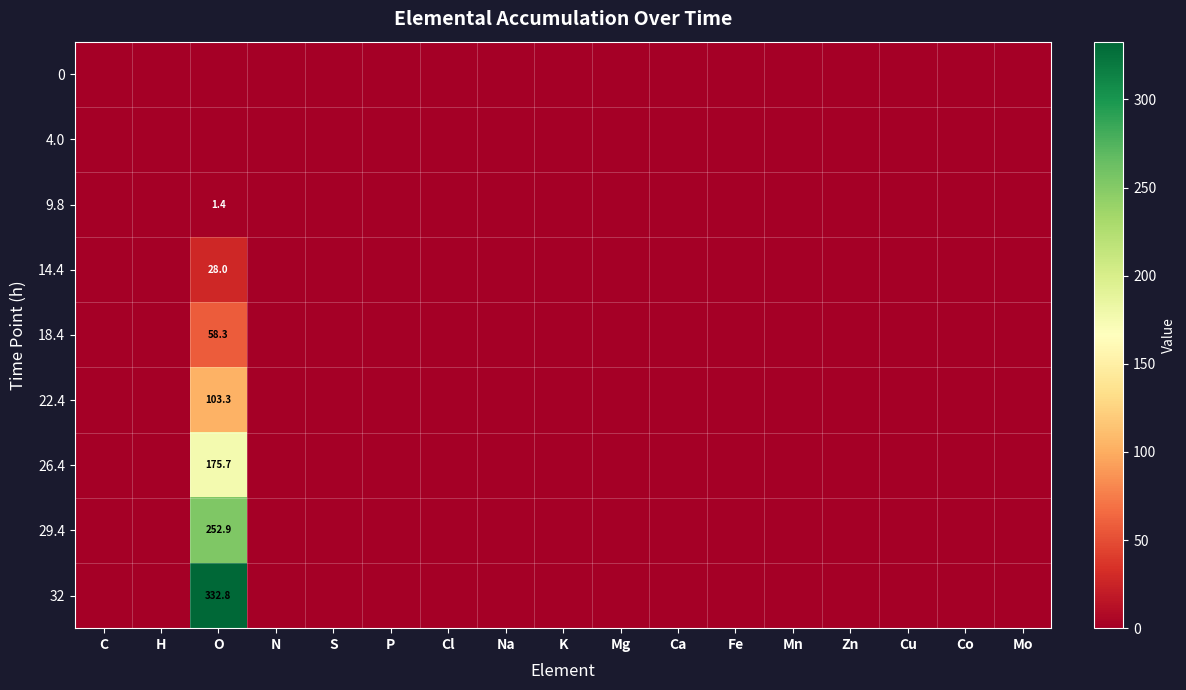

The value of 9.8 at C is 0.0. True or false?

True